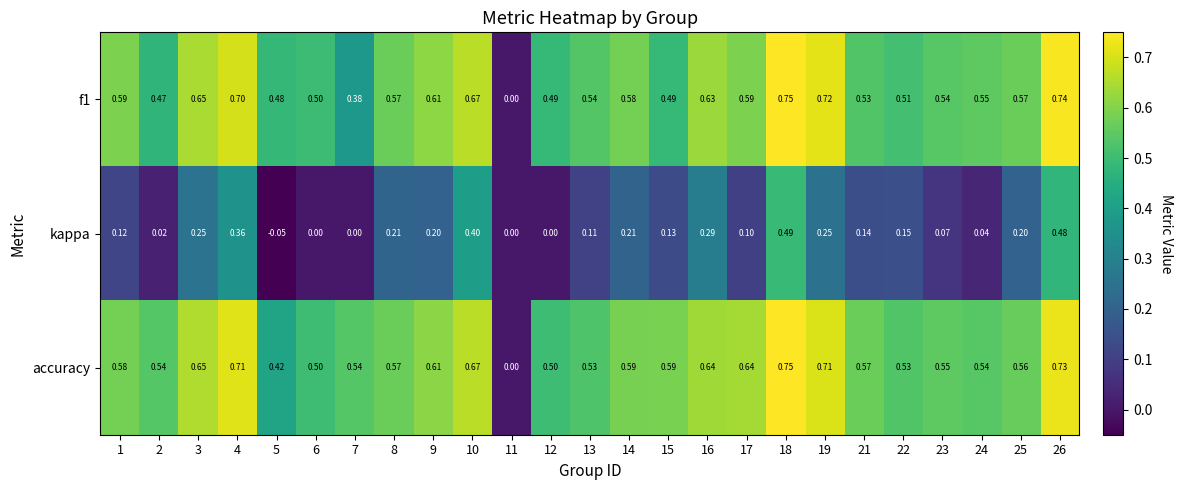

Which series has the largest total across all categories?

accuracy